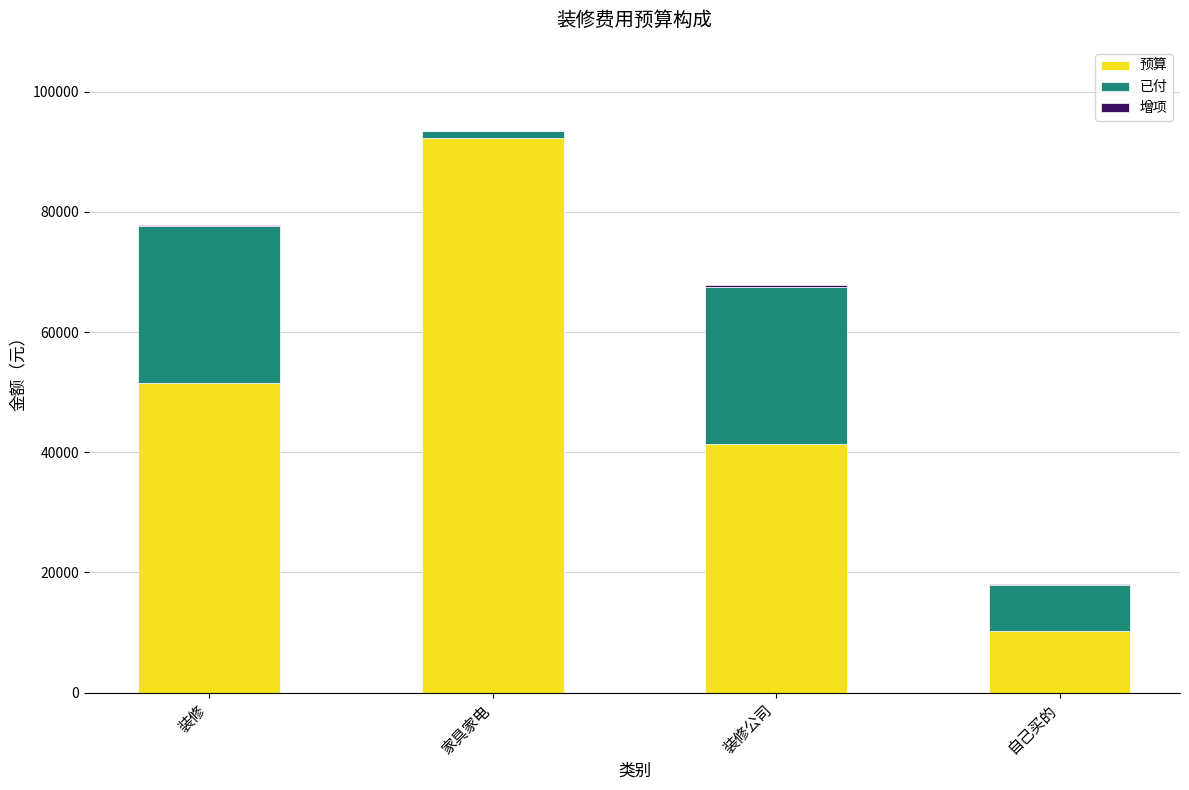

Are the bars grouped side by side (vs. stacked)?

No